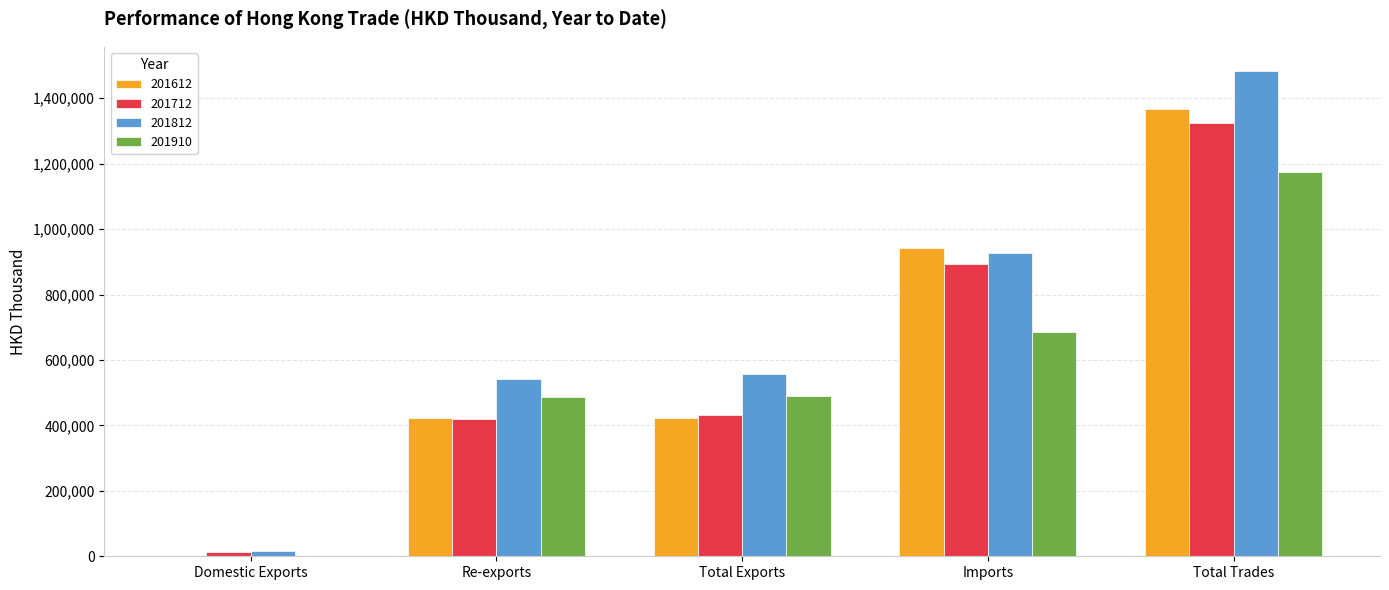

Which series has the largest total across all categories?

201812